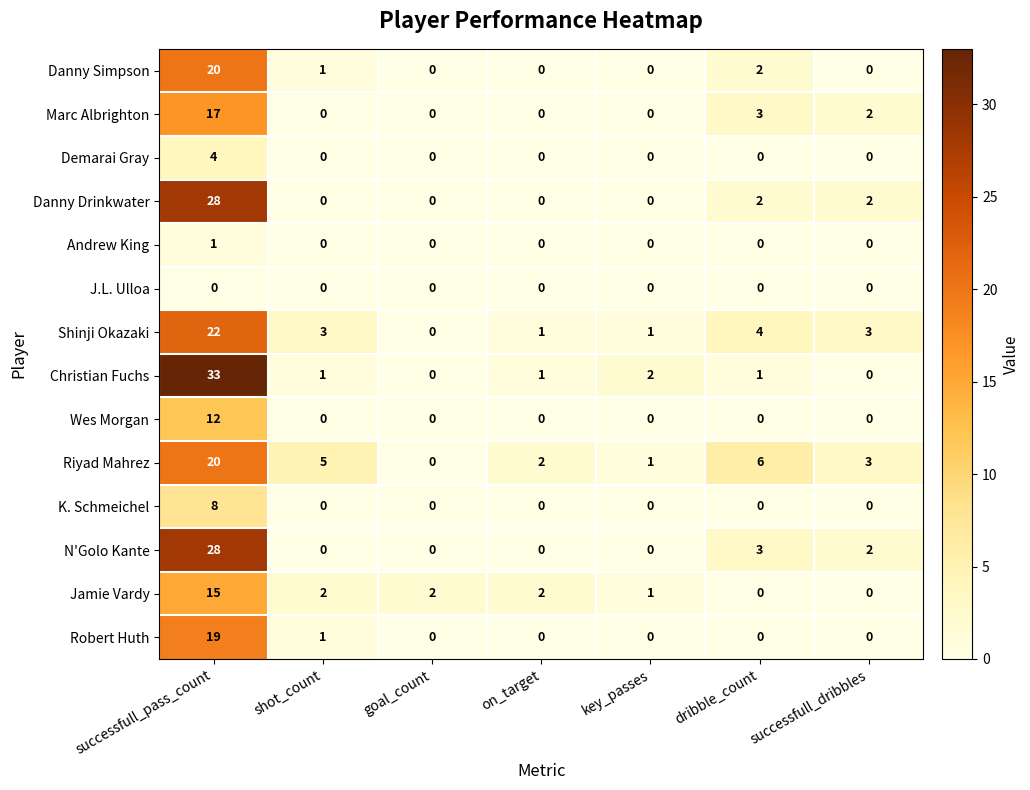

What is the sum of all Robert Huth values?

20